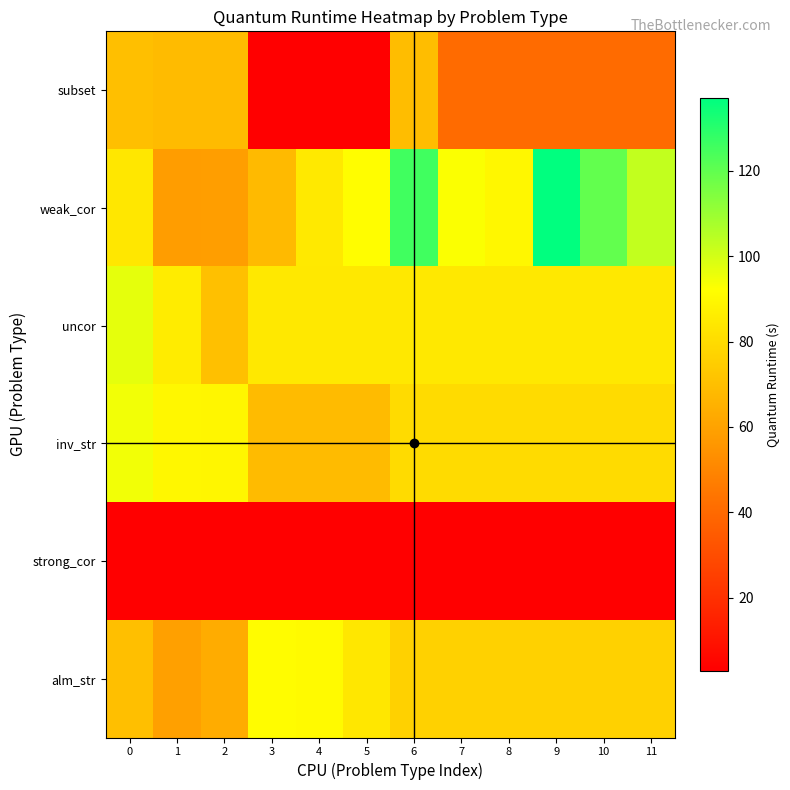

Rank the series by their maximum value, from lowest to highest.

strong_cor, subset, alm_str, inv_str, uncor, weak_cor